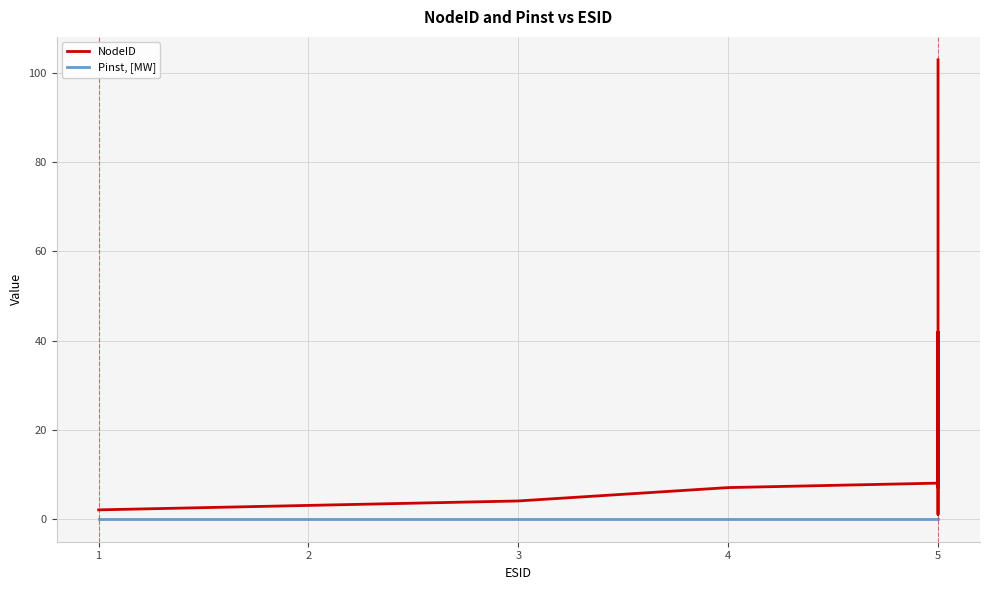

Does the chart display data point markers on the line(s)?

No